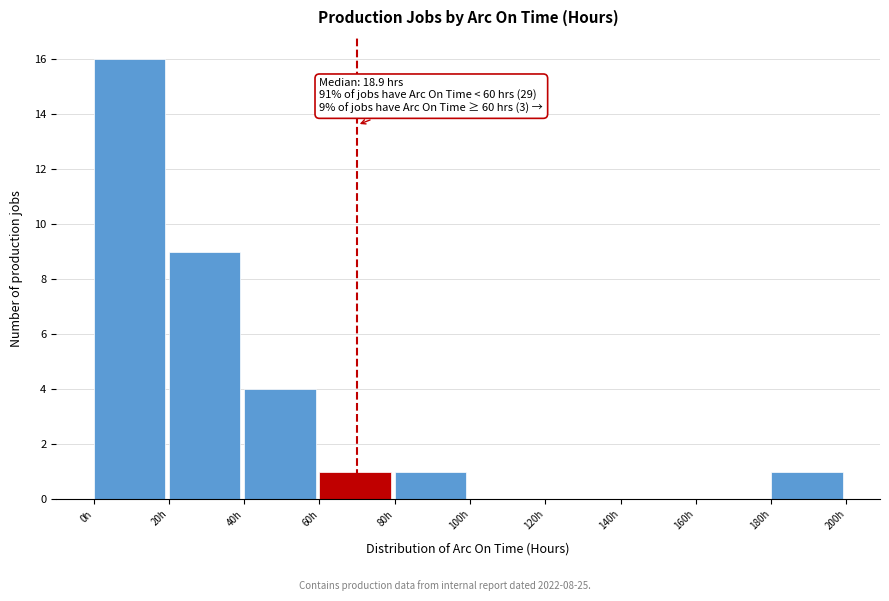

Over which range of the x-axis is the bar tallest?

0 to 20